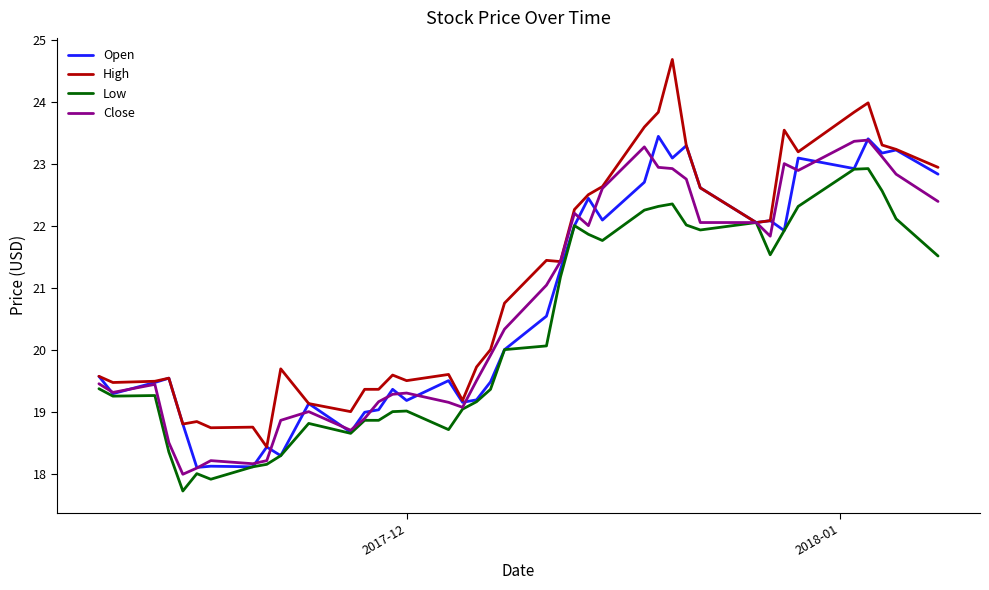

Which series has the largest total across all categories?

High